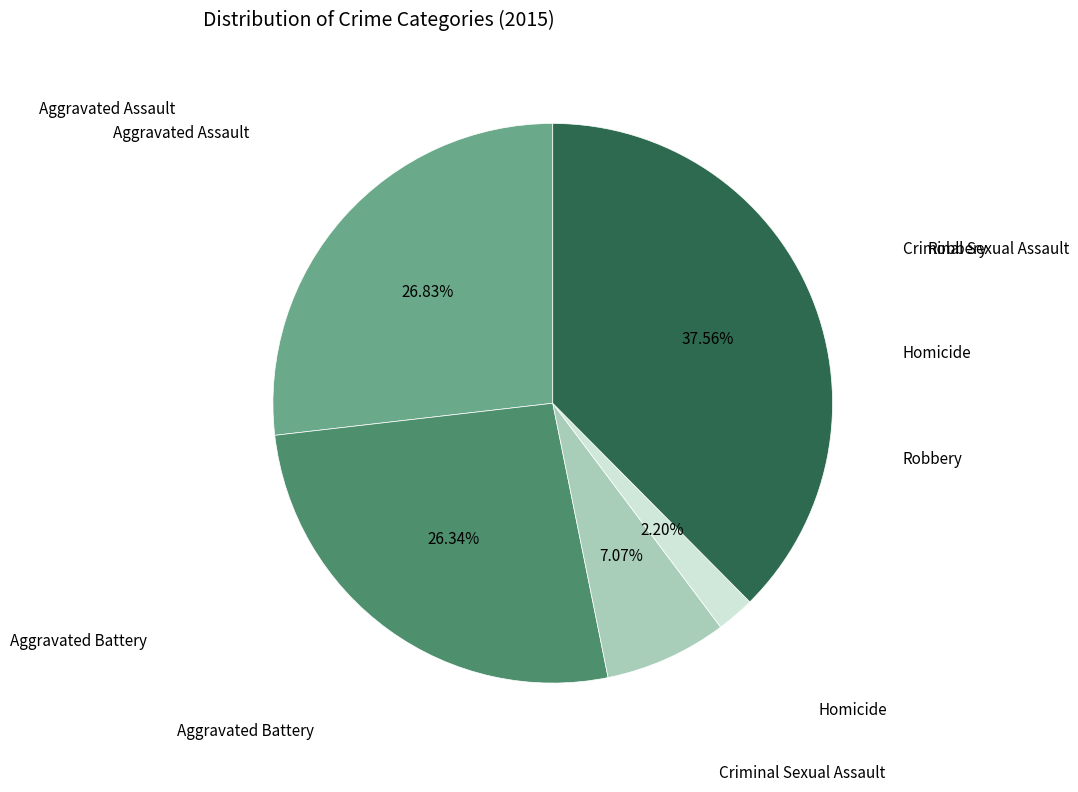

Is there any slice that represents more than half of the pie?

No